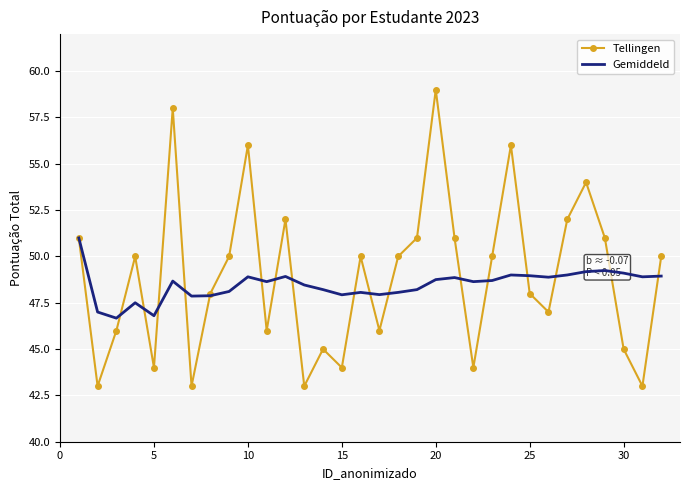

What is the sum of all Tellingen values?

1566.0